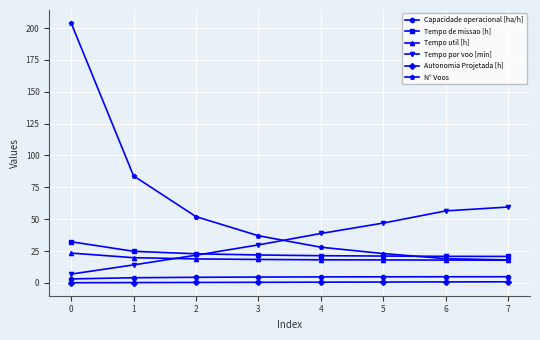

What is the highest value of the Tempo por voo [min] series?

59.5